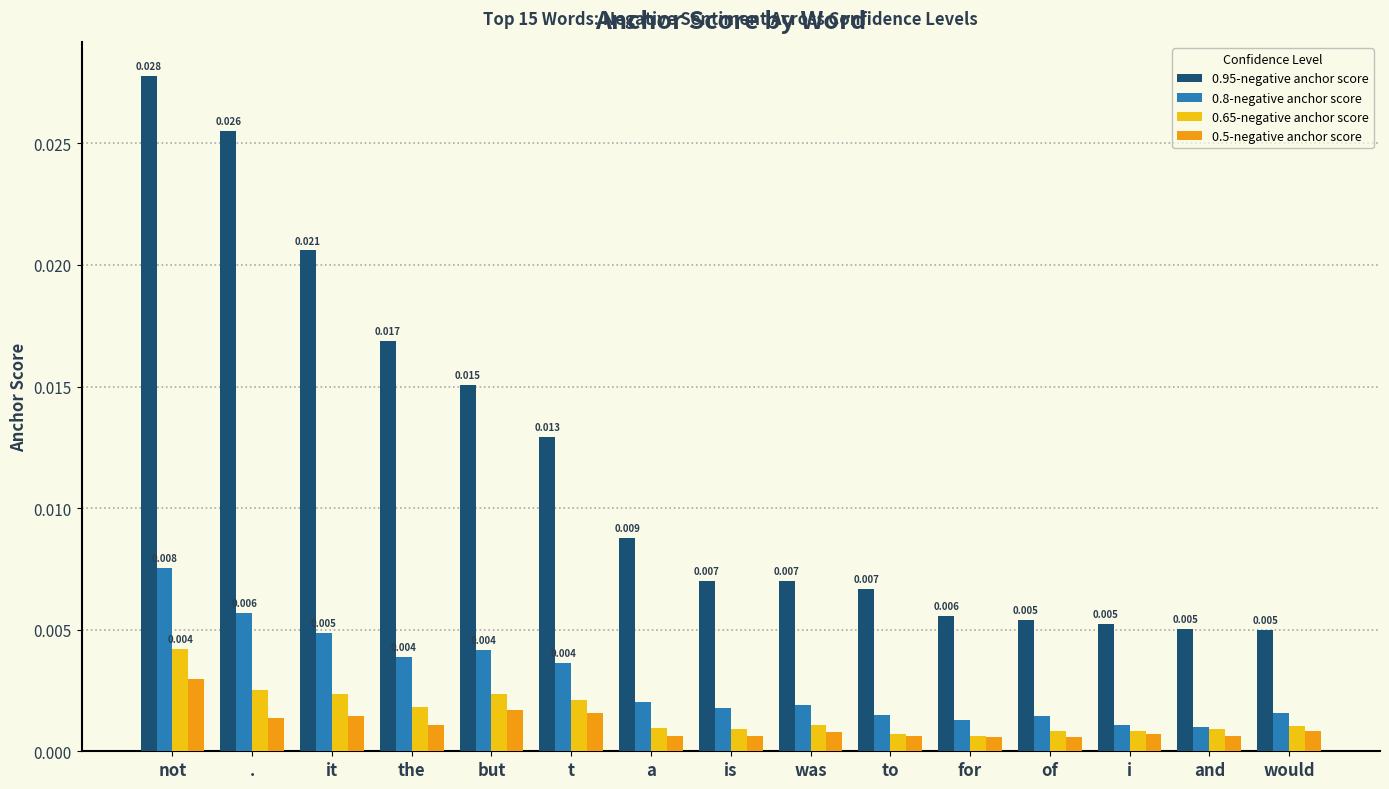

At which category is the sum across all series the highest?

not